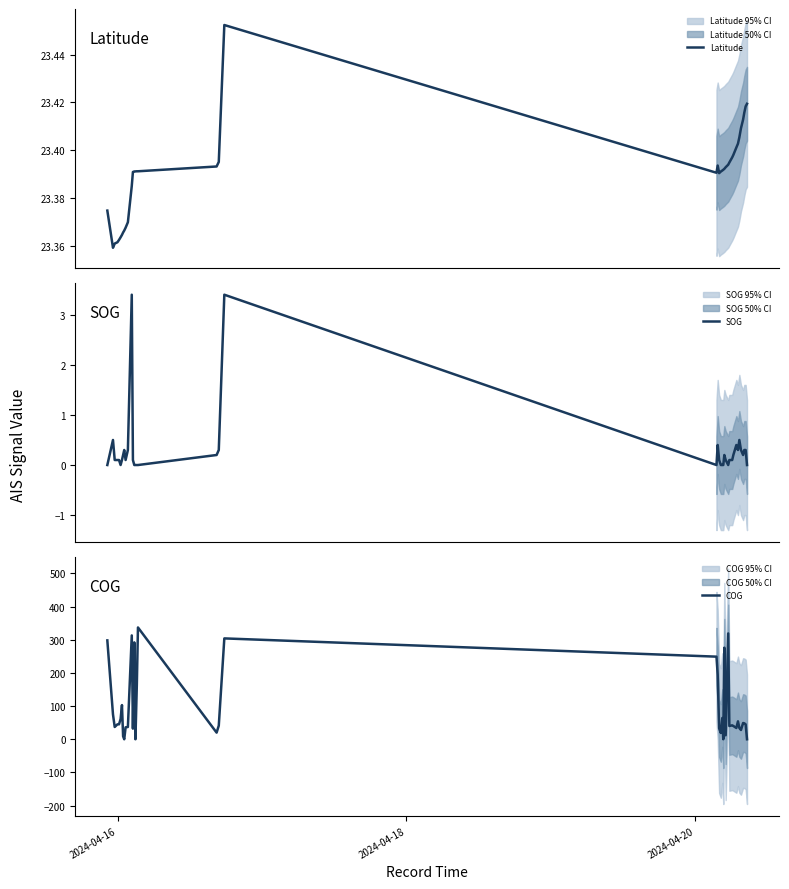

What is the highest value of the SOG series?

3.4